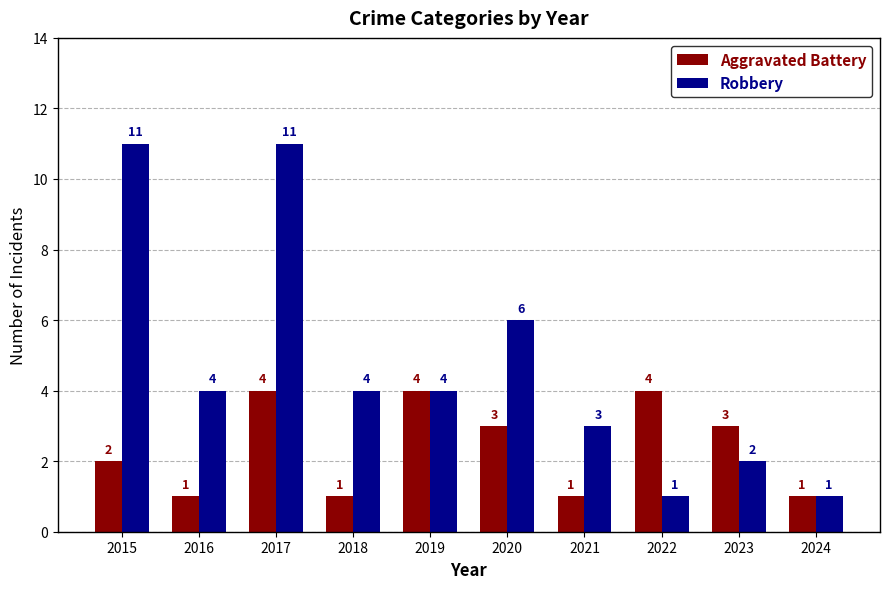

Where is Aggravated Battery nearest to the value 2?

2015